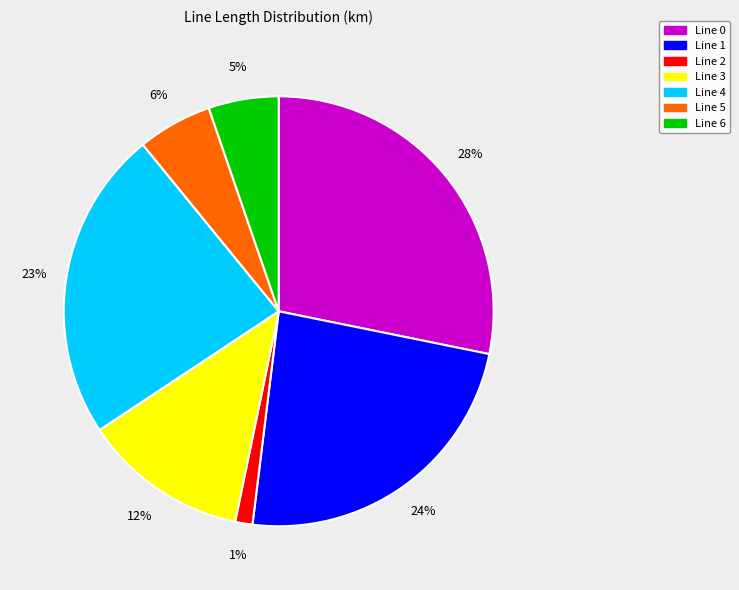

Is there any slice that represents more than half of the pie?

No